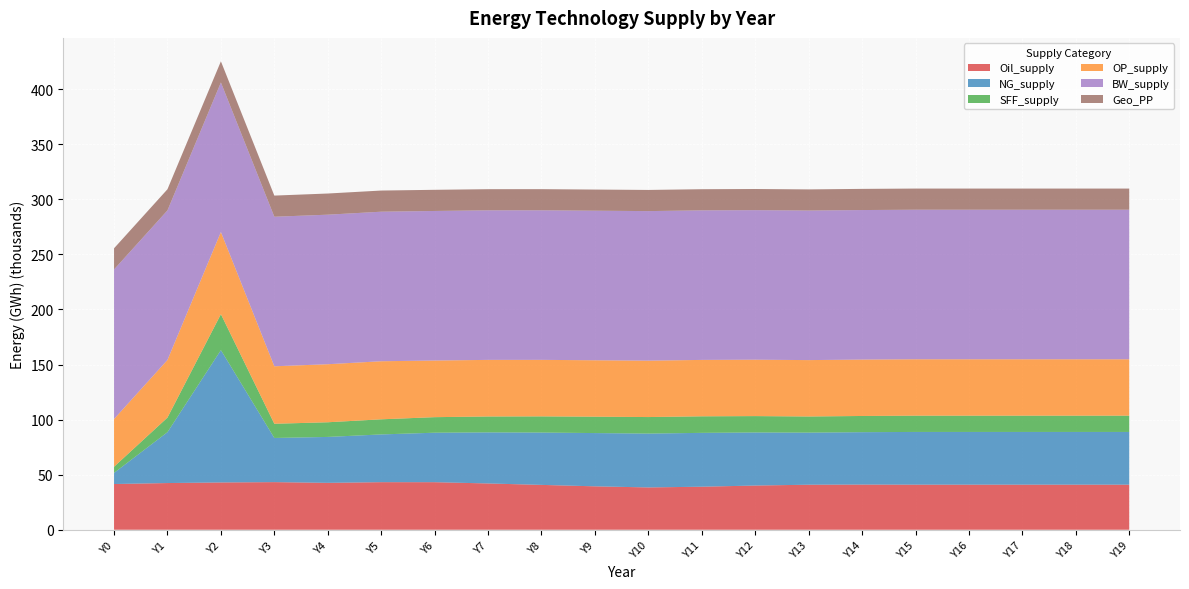

Reading left to right, what are all the values shown in this chart?

Oil_supply: Y0=41514.0	Y1=42395.3	Y2=42936.1	Y3=43232.2	Y4=42577.5	Y5=43197.3	Y6=43176.6	Y7=42024.5	Y8=40723.8	Y9=39417.4	Y10=38420.1	Y11=39078.8	Y12=40138.1	Y13=40880.6	Y14=41015.3	Y15=40933.7	Y16=40933.7	Y17=40933.7	Y18=40933.7	Y19=40933.7
NG_supply: Y0=10097.1	Y1=46184.2	Y2=120161.4	Y3=40090.9	Y4=41693.2	Y5=43341.8	Y6=44922.5	Y7=46366.2	Y8=47521.6	Y9=48357.2	Y10=48881.5	Y11=48883.0	Y12=48179.5	Y13=47299.1	Y14=47567.3	Y15=47867.3	Y16=47867.3	Y17=47867.3	Y18=47867.3	Y19=47867.3
SFF_supply: Y0=5582.5	Y1=13254.4	Y2=32605.7	Y3=12899.0	Y4=13309.5	Y5=13721.1	Y6=14112.6	Y7=14435.6	Y8=14679.7	Y9=14871.1	Y10=15008.7	Y11=15019.9	Y12=14861.8	Y13=14642.8	Y14=14706.6	Y15=14777.5	Y16=14777.5	Y17=14777.5	Y18=14777.5	Y19=14777.5
OP_supply: Y0=43343.0	Y1=52321.2	Y2=74602.9	Y3=52175.9	Y4=52695.5	Y5=52717.5	Y6=51430.1	Y7=51386.3	Y8=51309.3	Y9=51226.4	Y10=51214.4	Y11=51204.3	Y12=51198.2	Y13=51196.5	Y14=51195.4	Y15=51194.5	Y16=51194.5	Y17=51194.5	Y18=51194.5	Y19=51194.5
BW_supply: Y0=135768.4	Y1=135768.4	Y2=135768.4	Y3=135768.4	Y4=135768.4	Y5=135768.4	Y6=135768.4	Y7=135768.4	Y8=135768.4	Y9=135768.4	Y10=135768.4	Y11=135768.4	Y12=135768.4	Y13=135768.4	Y14=135768.4	Y15=135768.4	Y16=135768.4	Y17=135768.4	Y18=135768.4	Y19=135768.4
Geo_PP: Y0=19208.5	Y1=19208.5	Y2=19208.5	Y3=19208.5	Y4=19208.5	Y5=19208.5	Y6=19208.5	Y7=19208.5	Y8=19208.5	Y9=19208.5	Y10=19208.5	Y11=19208.5	Y12=19208.5	Y13=19208.5	Y14=19208.5	Y15=19208.5	Y16=19208.5	Y17=19208.5	Y18=19208.5	Y19=19208.5